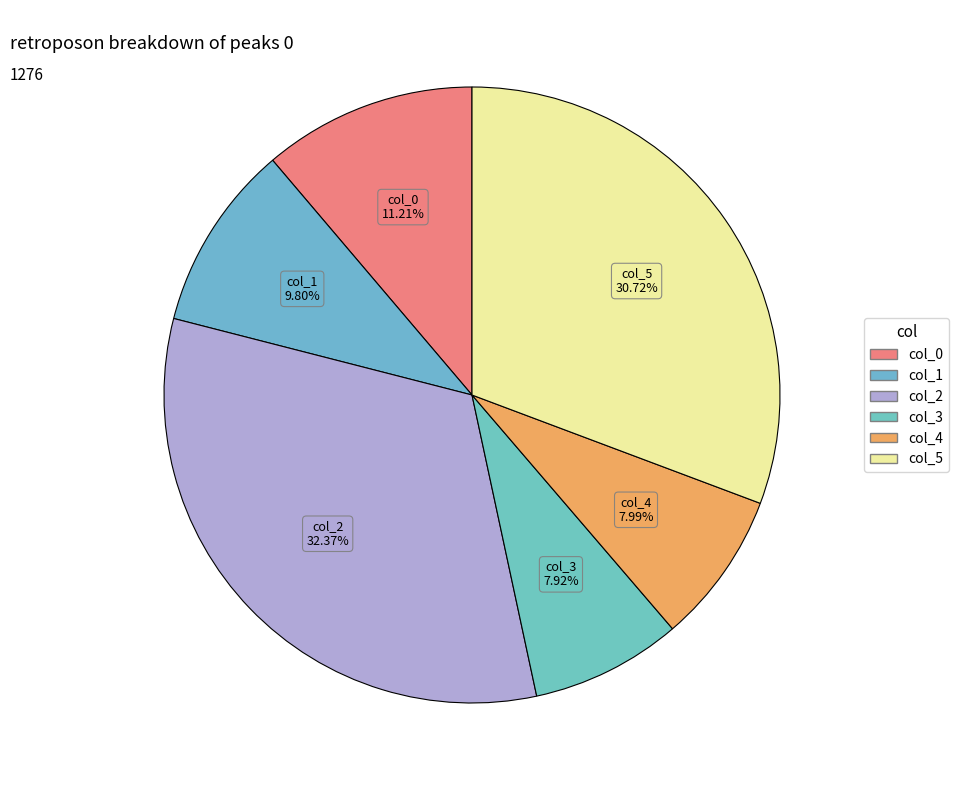

Count the number of slices in the pie.

6